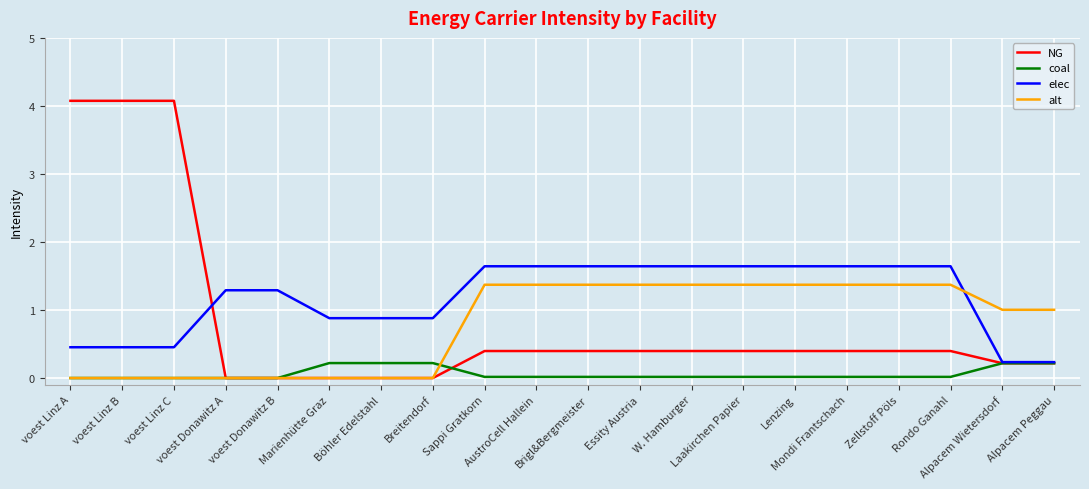

How many lines are shown in the chart?

4